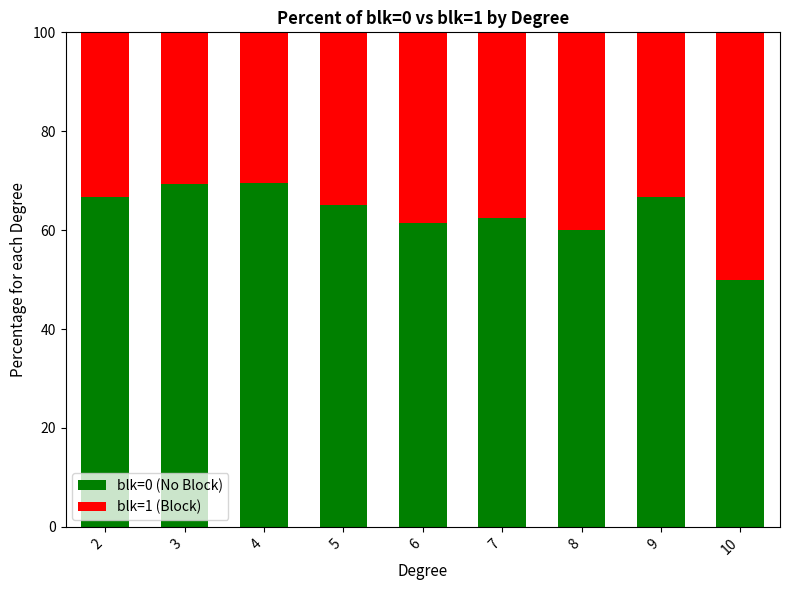

Which category has the lowest value in the blk=0 (No Block) series?

10